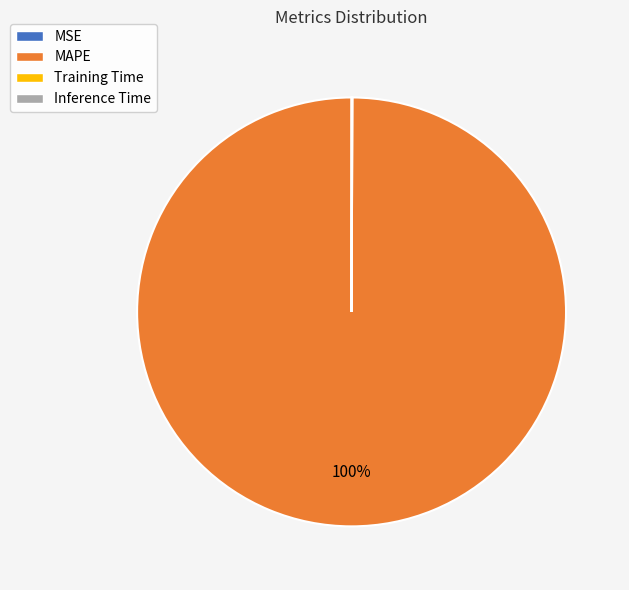

What percentage is the MAPE slice, to the nearest percent?

100%